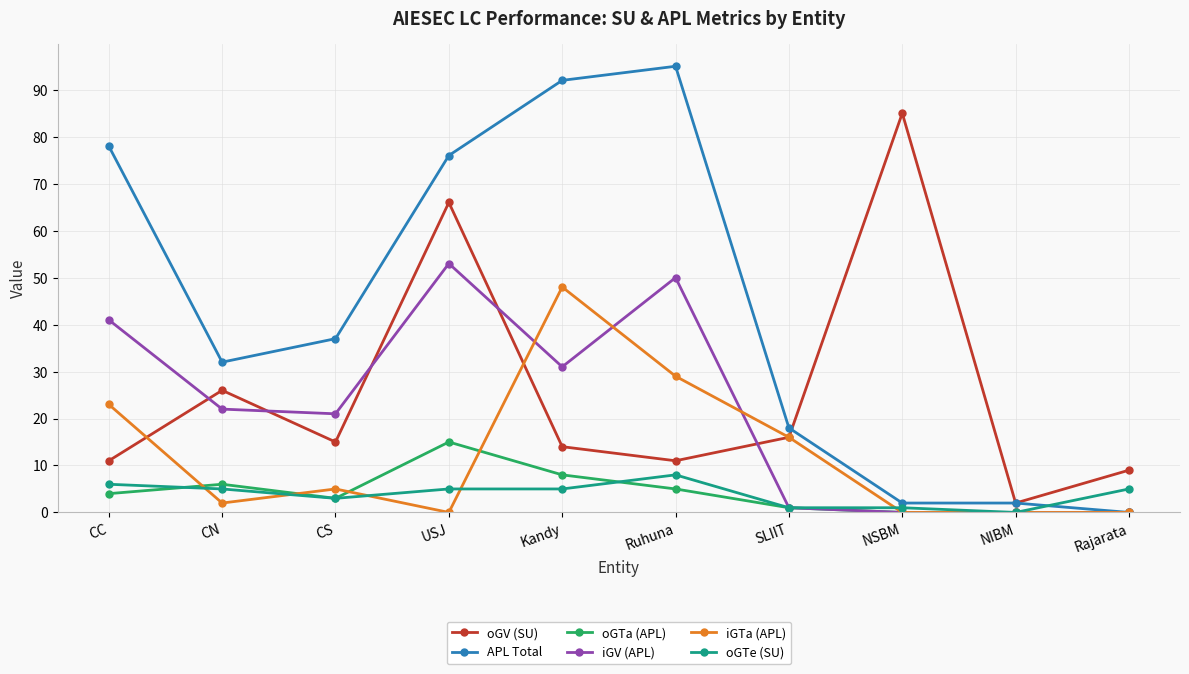

At which category is the sum across all series the highest?

USJ